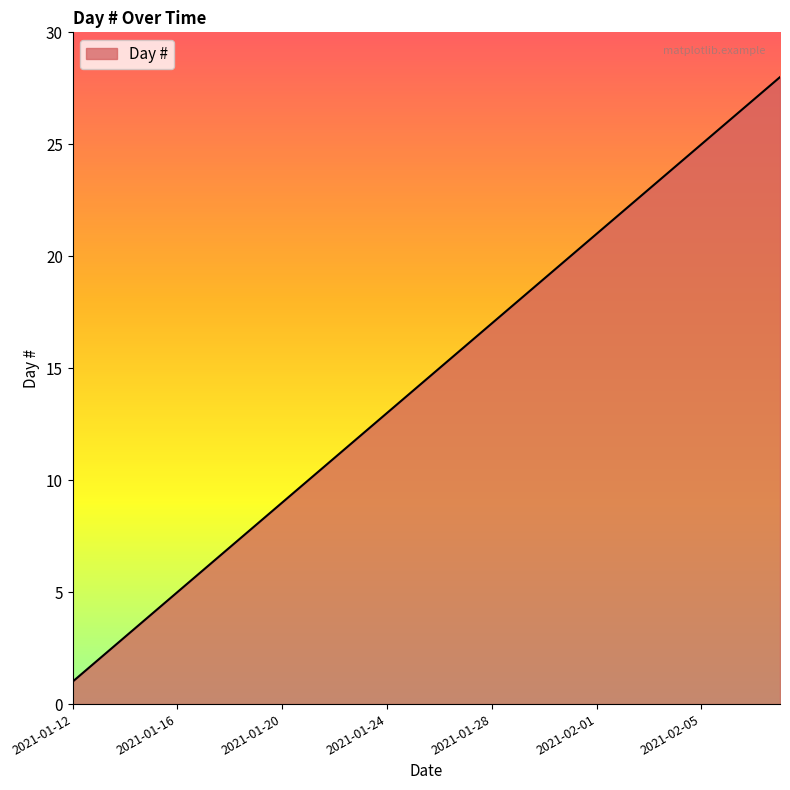

What is the difference between the maximum and minimum values?

27